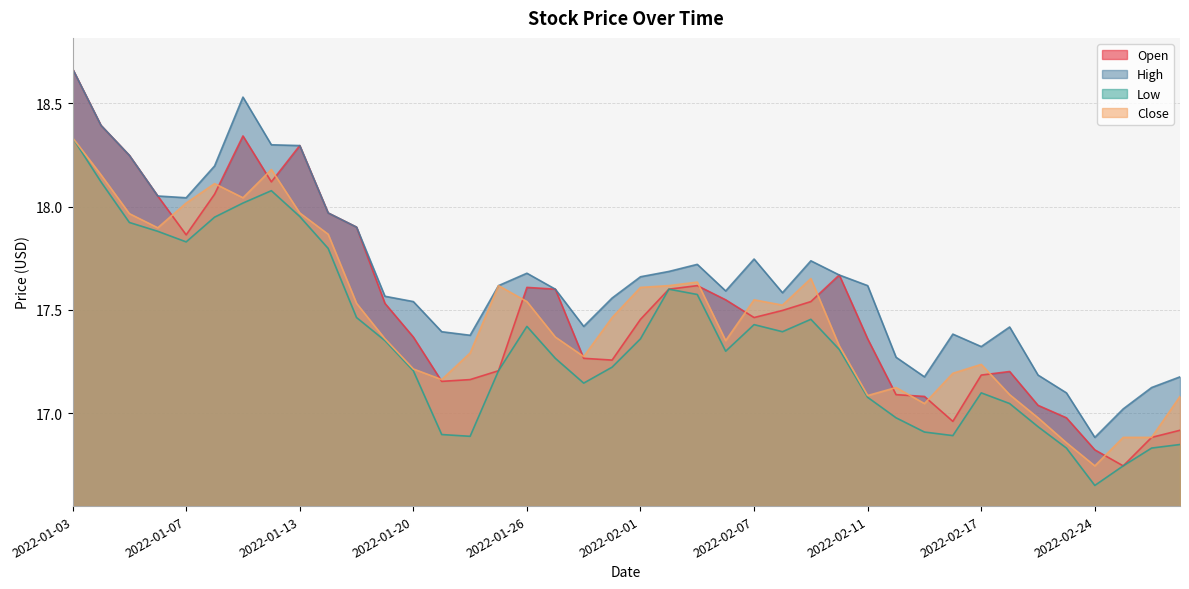

What is the average value of the High series?

17.7